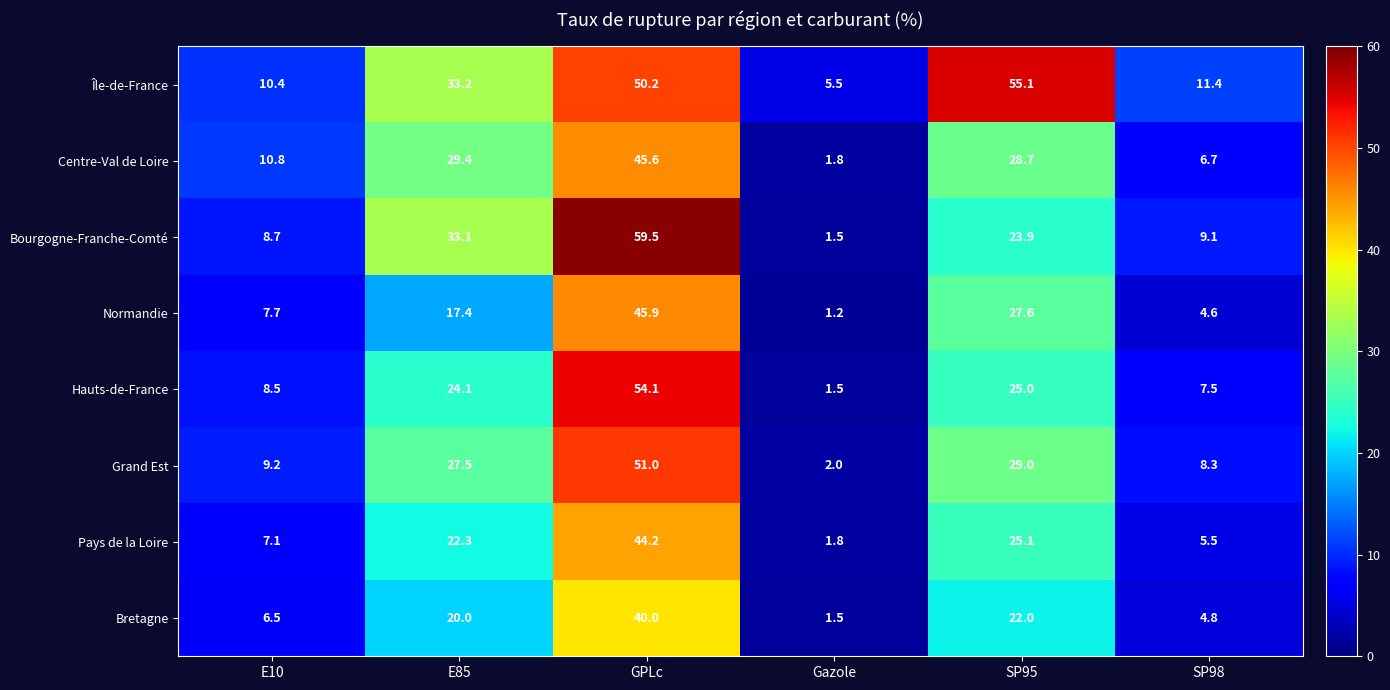

What is the sum of the Normandie values at SP95 and Gazole?

28.8